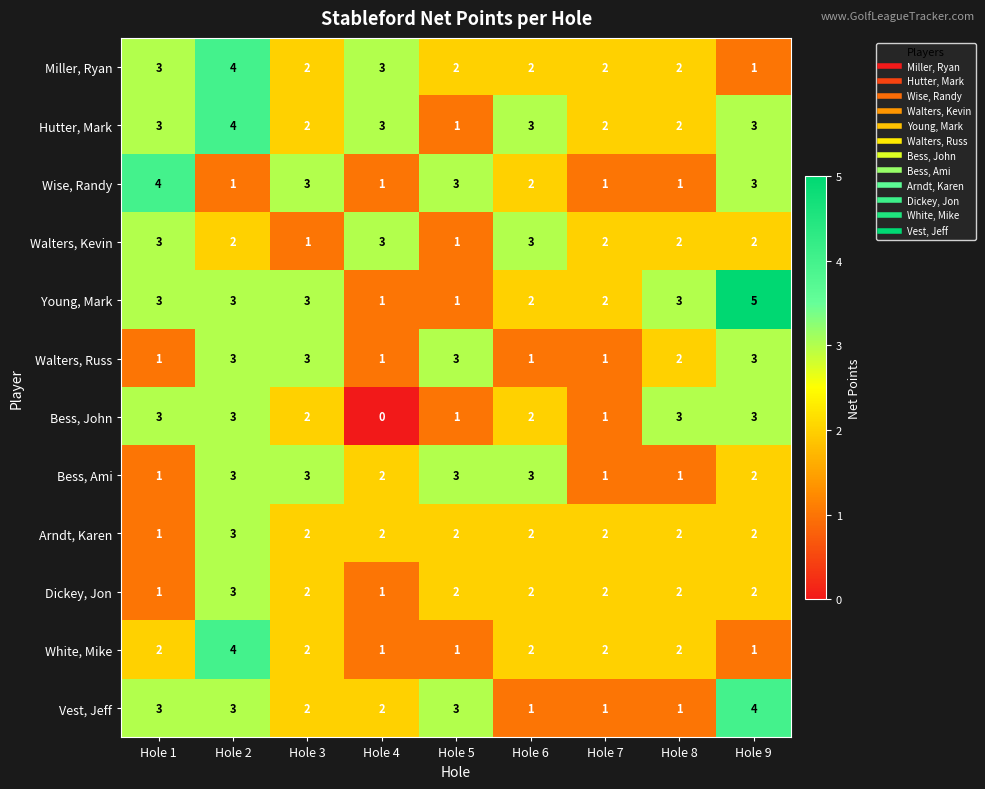

How many Young, Mark values are between 2 and 3?

6